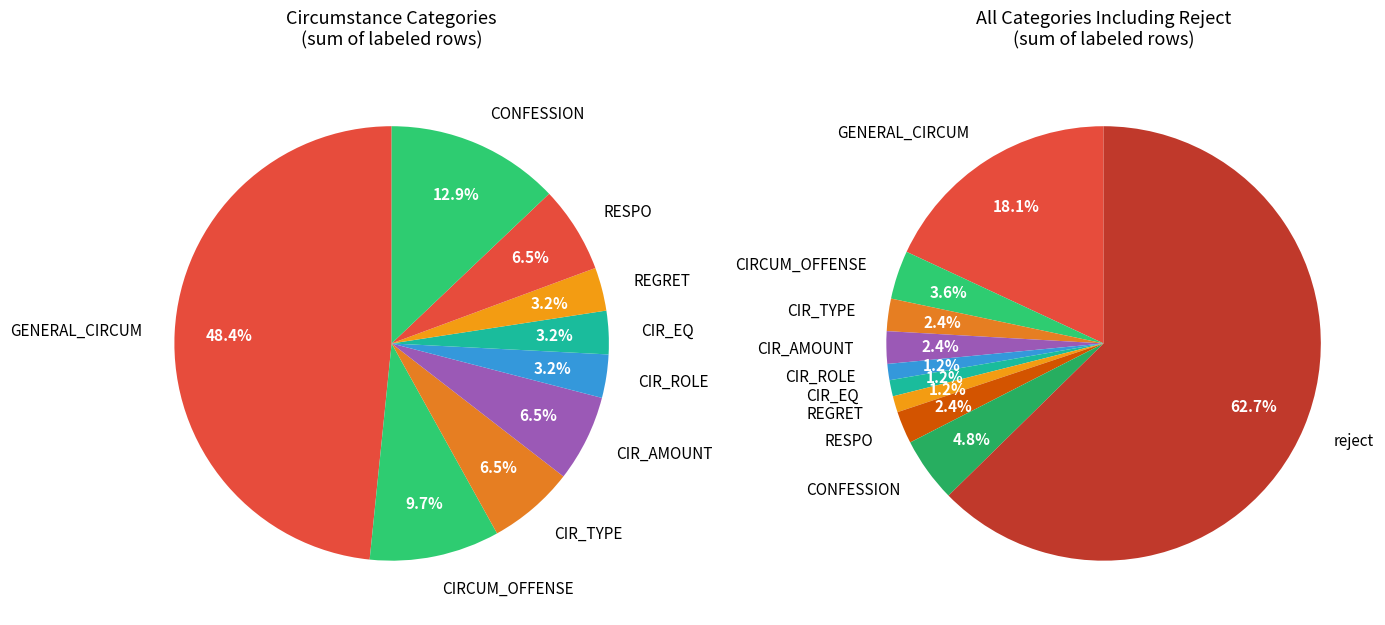

To the nearest percent, what percentage of the pie is CIRCUM_OFFENSE?

4%